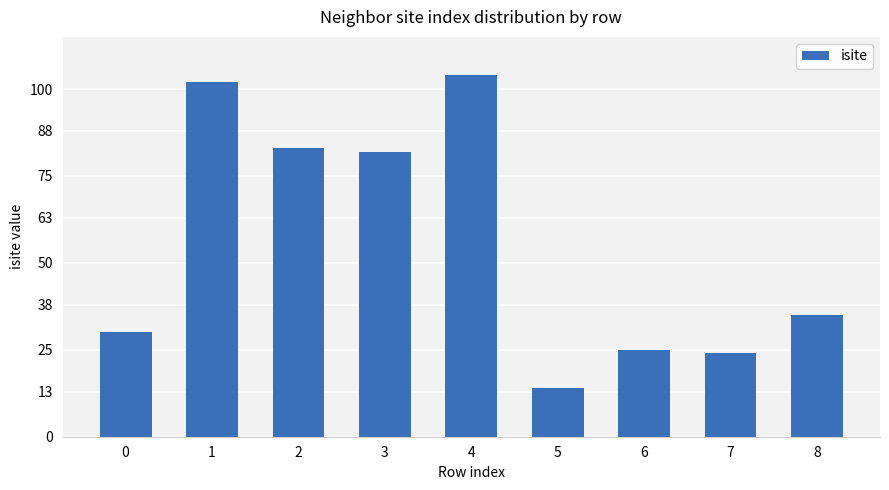

Between 2 and 7, which is larger?

2